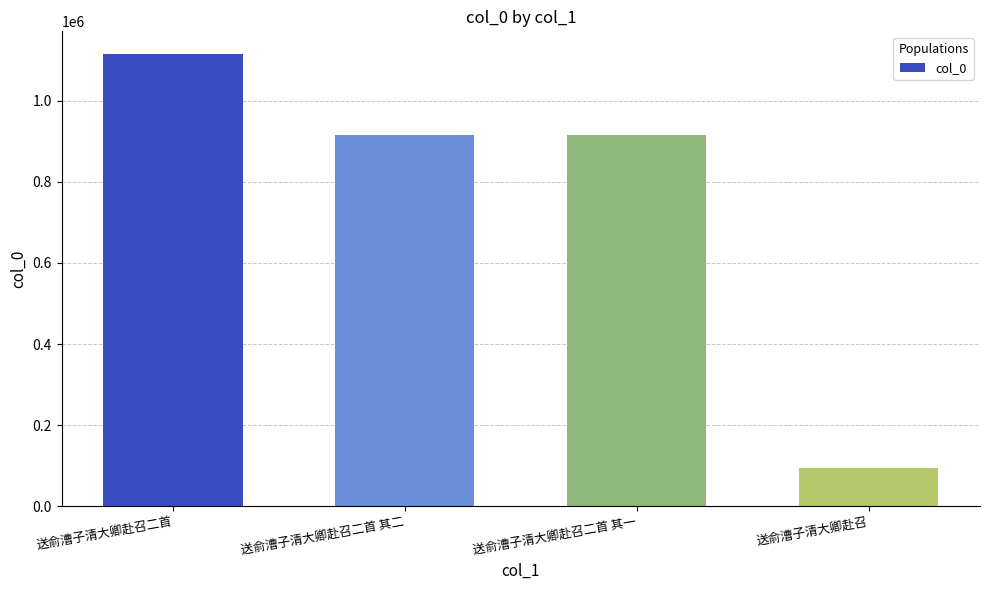

Does the chart contain any negative values?

No